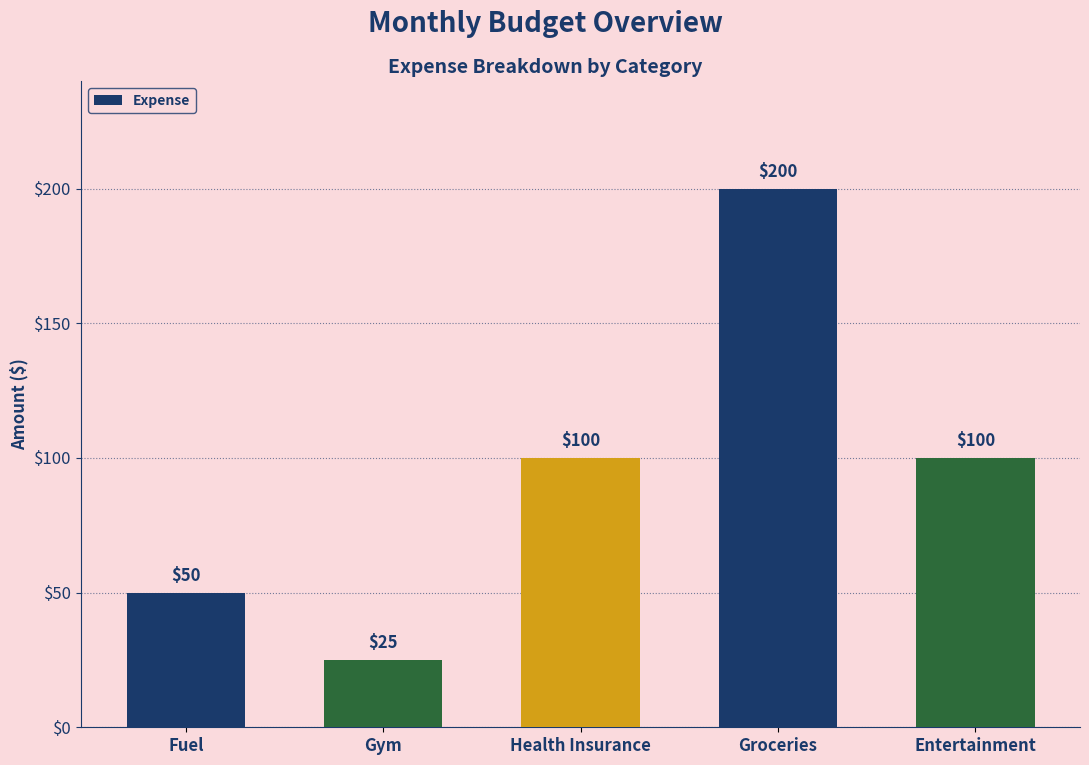

What is the label of the 3rd bar from the left?

Health Insurance